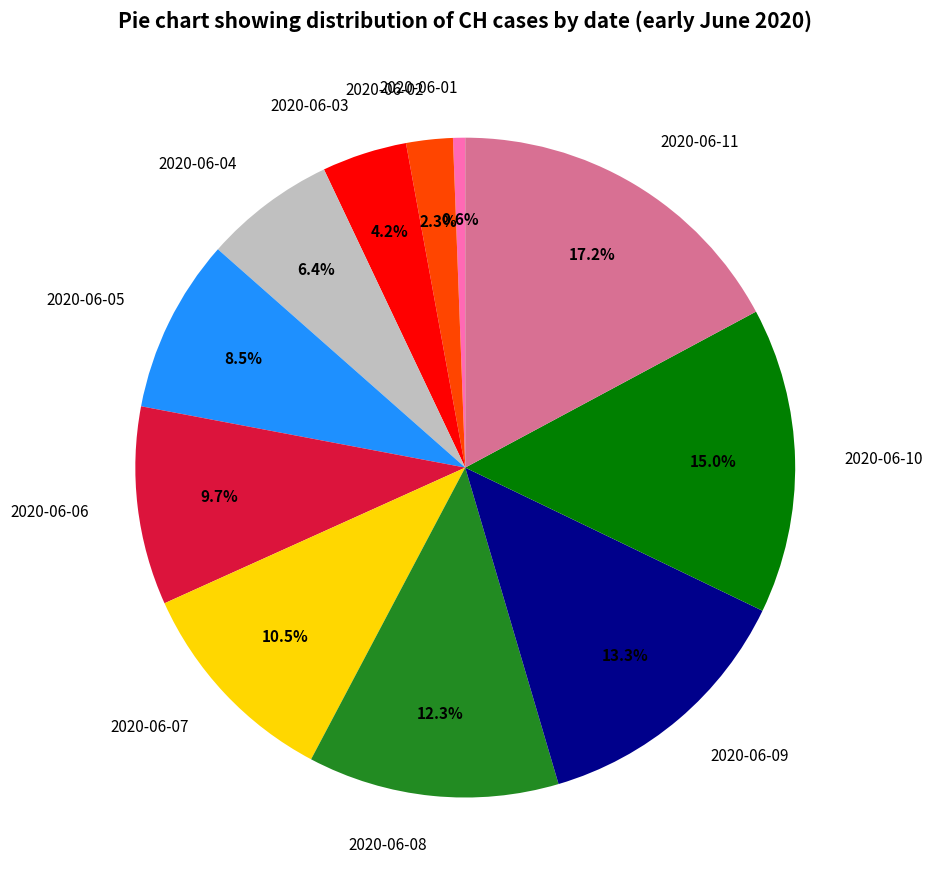

Is the sum of 2020-06-08 and 2020-06-11 greater than half?

No